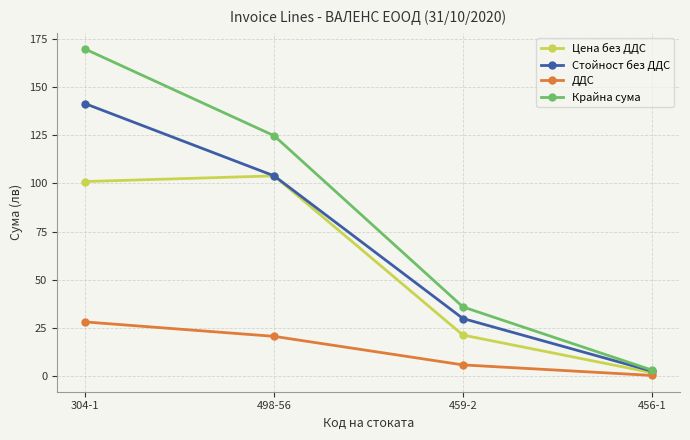

Is this an area chart (filled region under the line)?

No